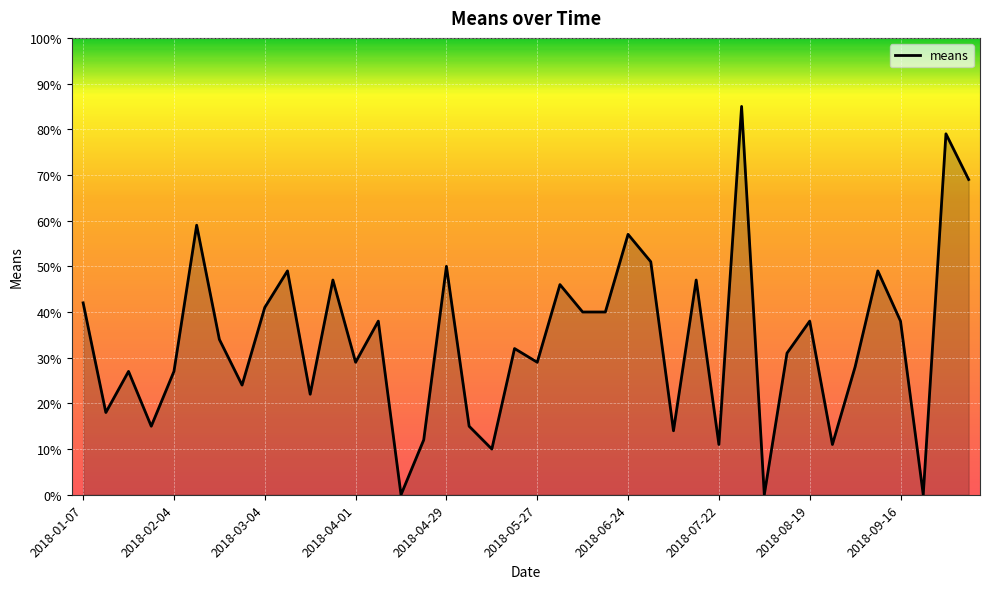

What is the maximum value shown in the chart?

85